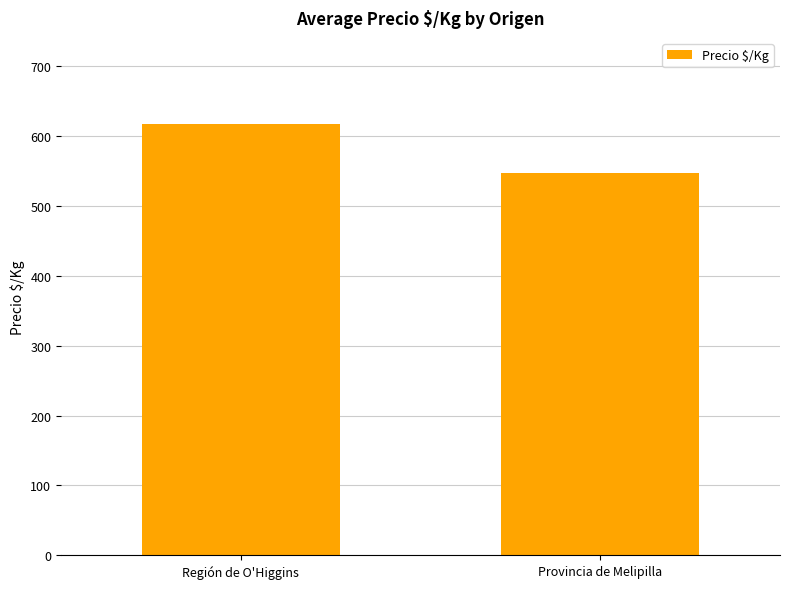

List the labels in order of value, smallest first.

Provincia de Melipilla, Región de O'Higgins